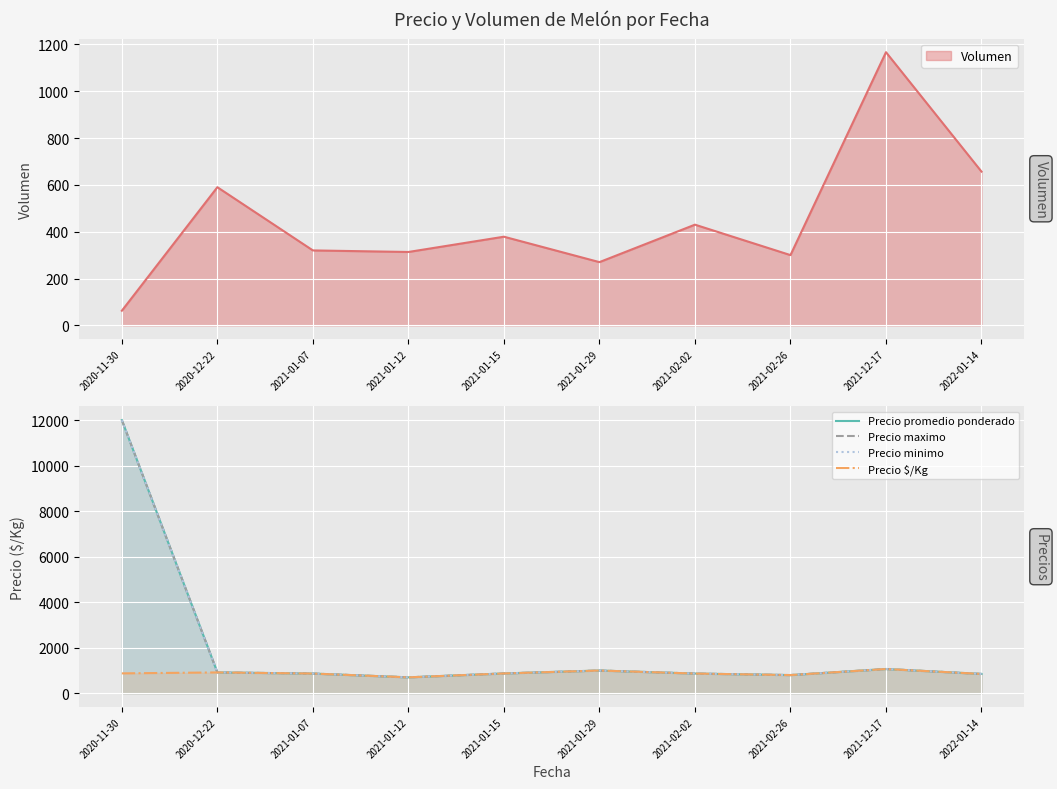

True or false: Precio promedio ponderado and Precio maximo intersect in this chart.

False